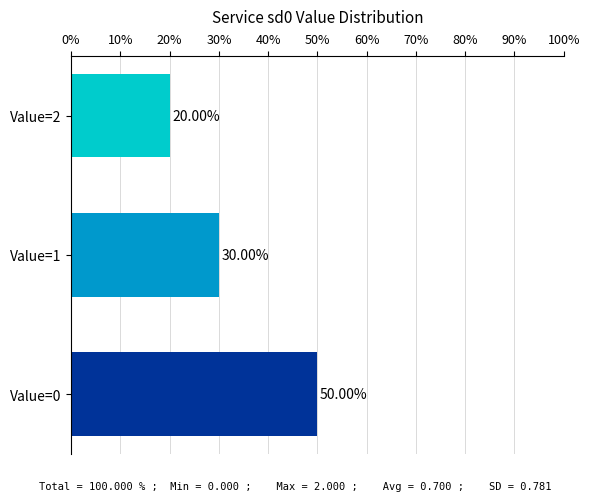

What is the sum of all values?

100